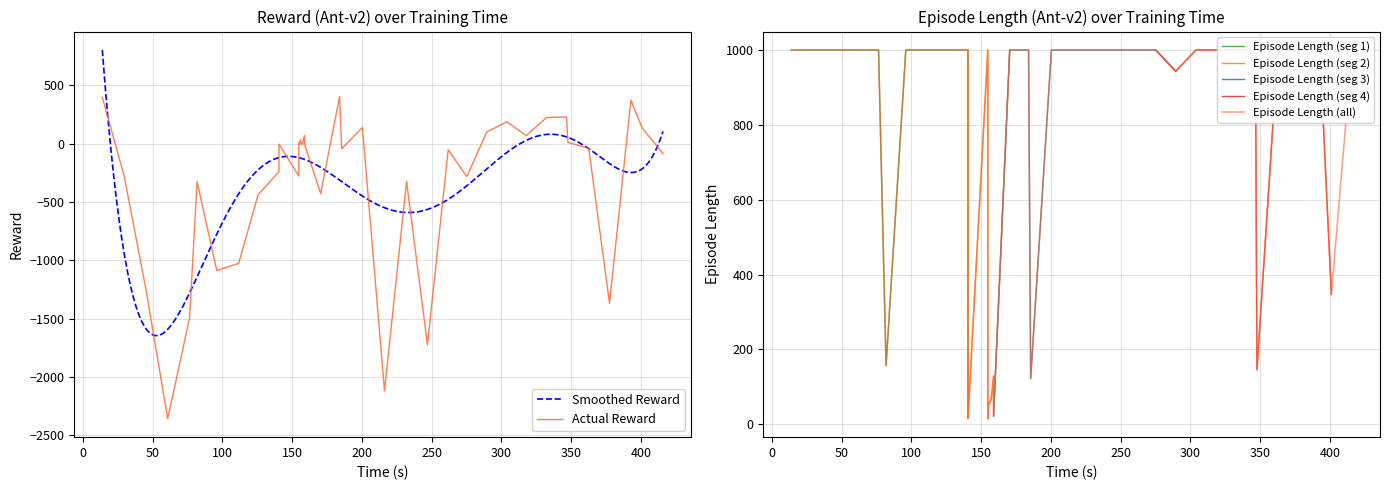

Does the chart have visible grid lines?

Yes